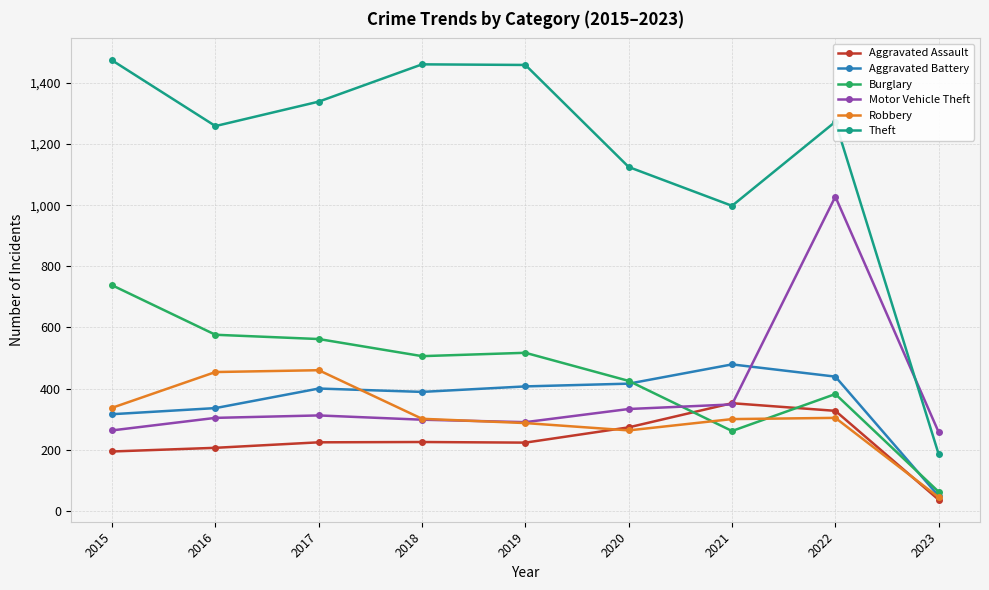

At which category is the sum across all series the highest?

2022